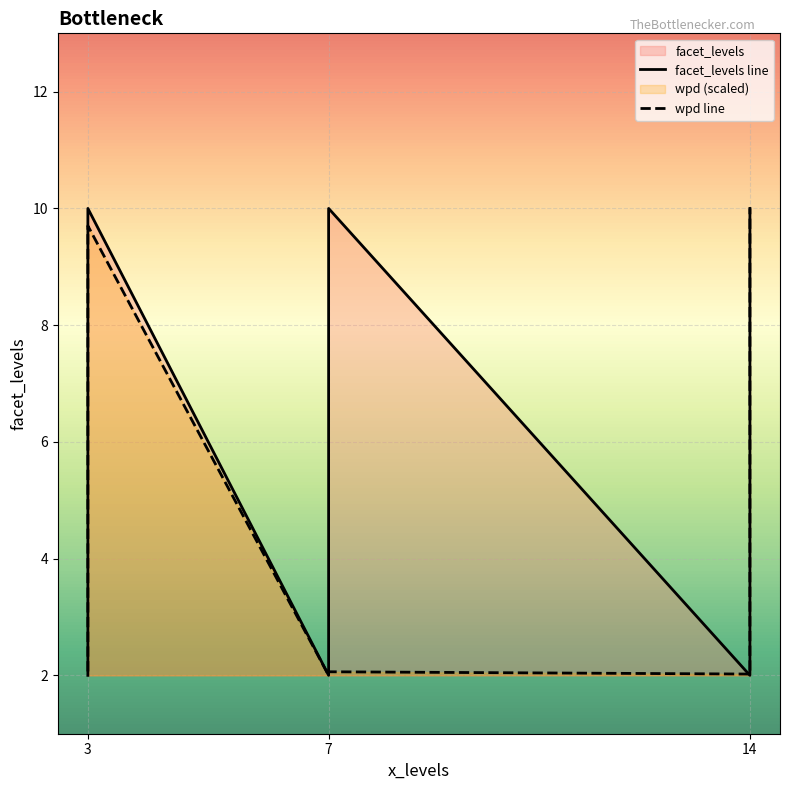

What value does the facet_levels line series have at 7?

2.0